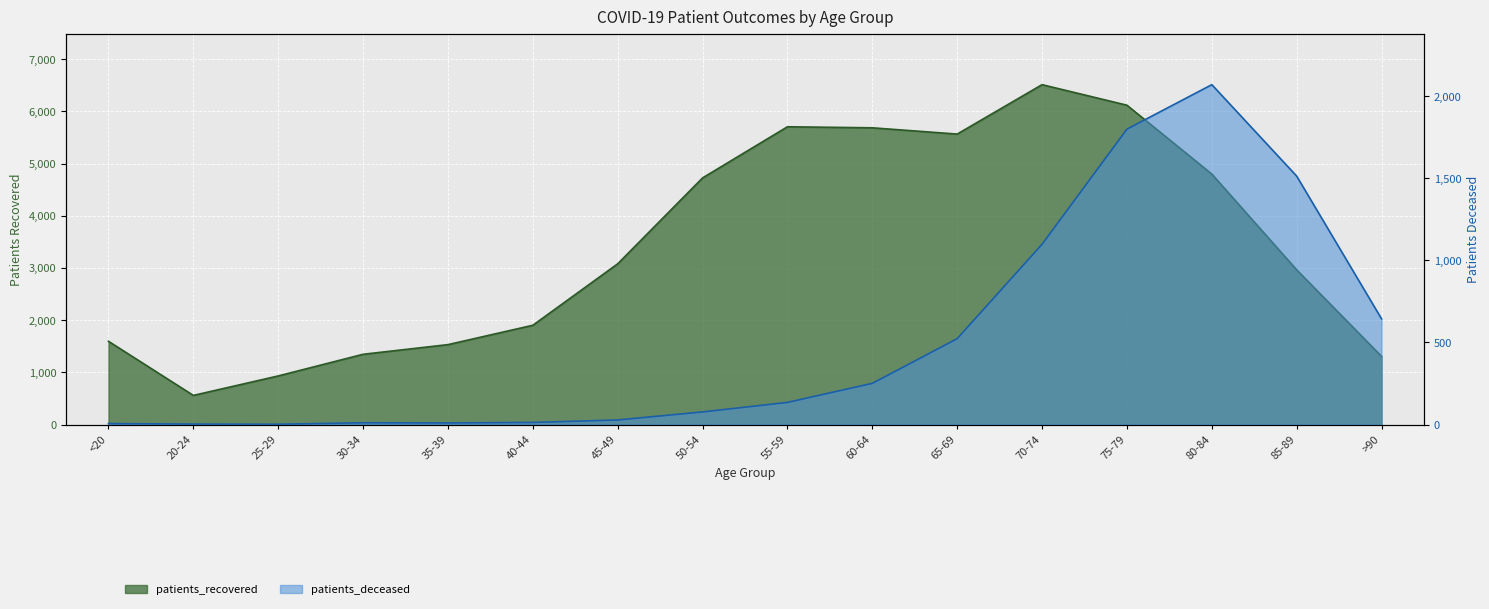

True or false: patients_recovered has a value of 559 at 20-24.

True